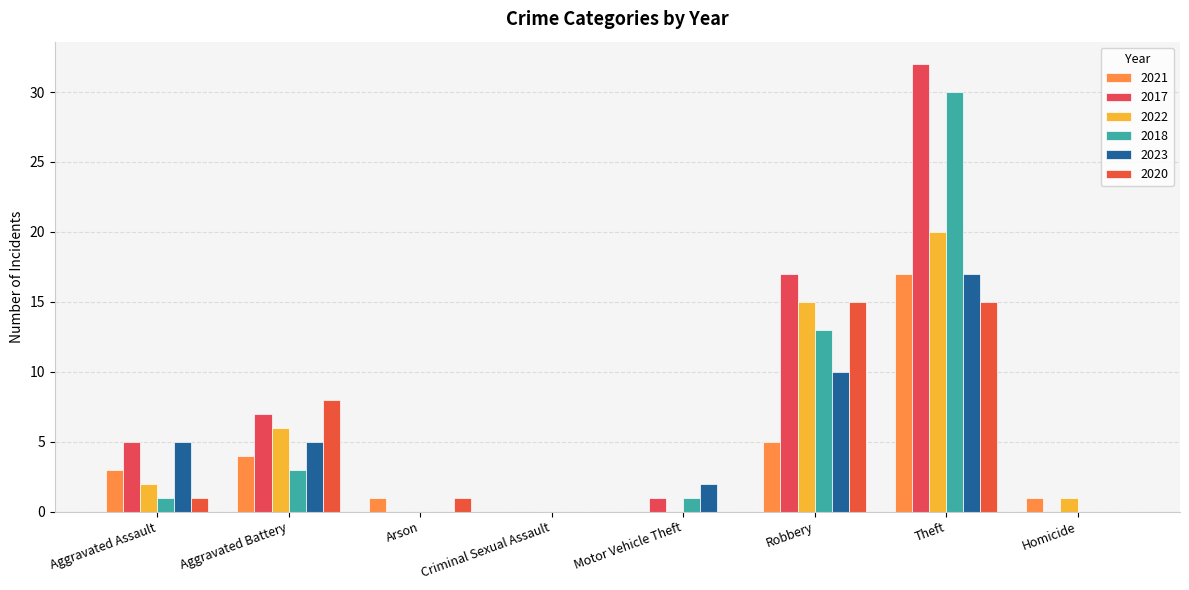

Reading left to right, list all the values displayed in this chart.

2021: Aggravated Assault=3	Aggravated Battery=4	Arson=1	Criminal Sexual Assault=0	Motor Vehicle Theft=0	Robbery=5	Theft=17	Homicide=1
2017: Aggravated Assault=5	Aggravated Battery=7	Arson=0	Criminal Sexual Assault=0	Motor Vehicle Theft=1	Robbery=17	Theft=32	Homicide=0
2022: Aggravated Assault=2	Aggravated Battery=6	Arson=0	Criminal Sexual Assault=0	Motor Vehicle Theft=0	Robbery=15	Theft=20	Homicide=1
2018: Aggravated Assault=1	Aggravated Battery=3	Arson=0	Criminal Sexual Assault=0	Motor Vehicle Theft=1	Robbery=13	Theft=30	Homicide=0
2023: Aggravated Assault=5	Aggravated Battery=5	Arson=0	Criminal Sexual Assault=0	Motor Vehicle Theft=2	Robbery=10	Theft=17	Homicide=0
2020: Aggravated Assault=1	Aggravated Battery=8	Arson=1	Criminal Sexual Assault=0	Motor Vehicle Theft=0	Robbery=15	Theft=15	Homicide=0